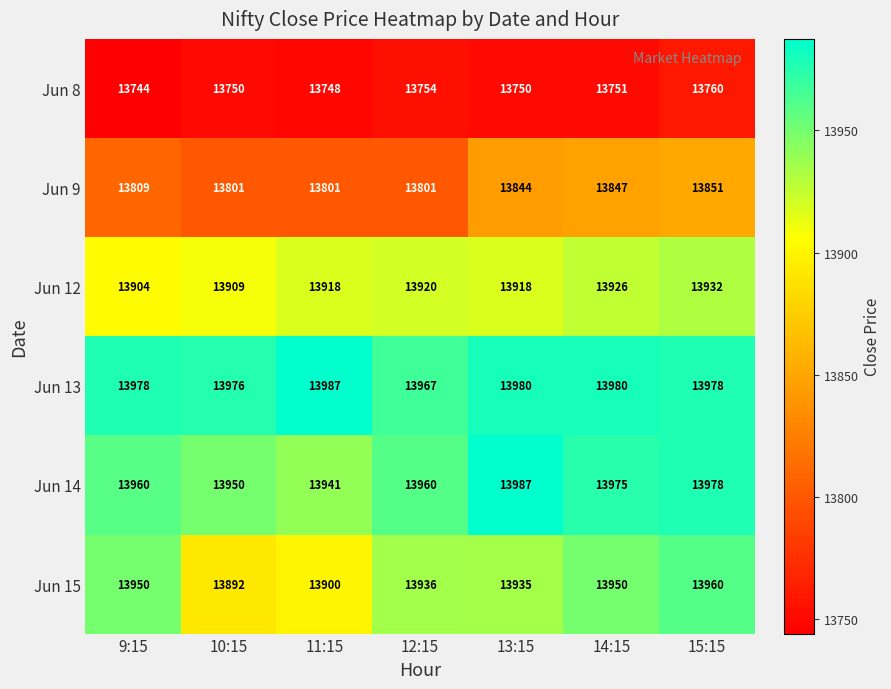

Where is Jun 9 nearest to the value 13826?

9:15